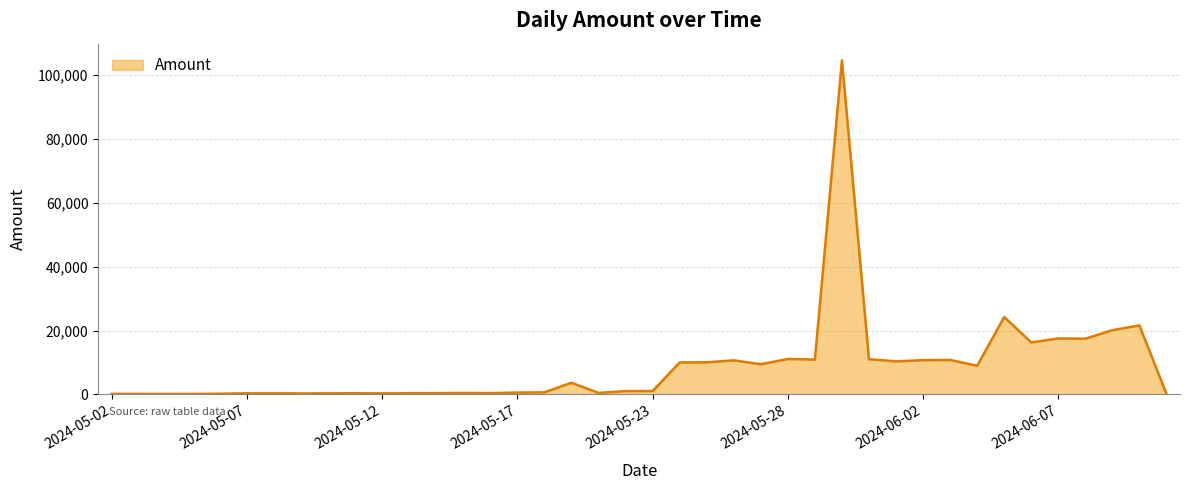

What is the difference between the maximum and minimum values?

104518.9